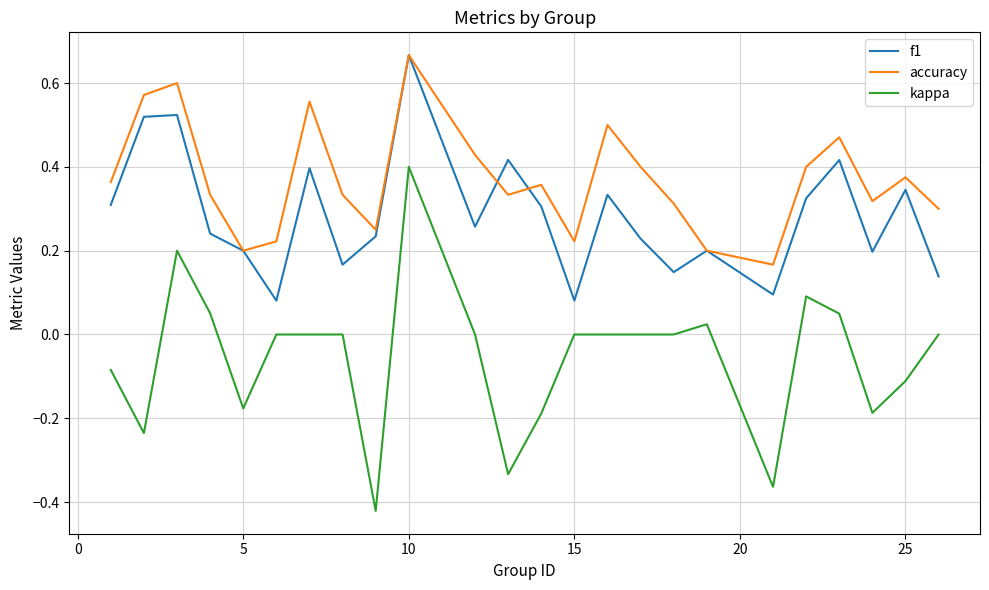

List the series in order of their overall mean, lowest first.

kappa, f1, accuracy